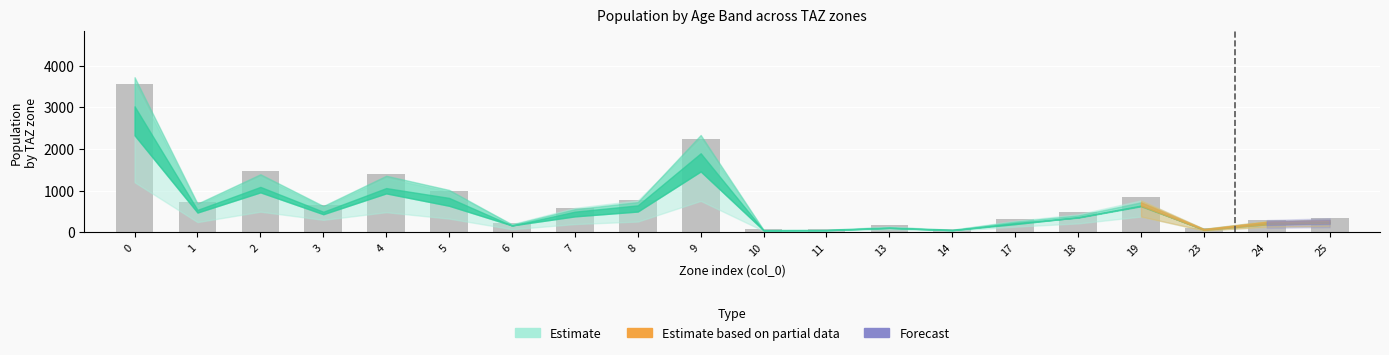

What is the difference between the values at 3 and 24?

360.7